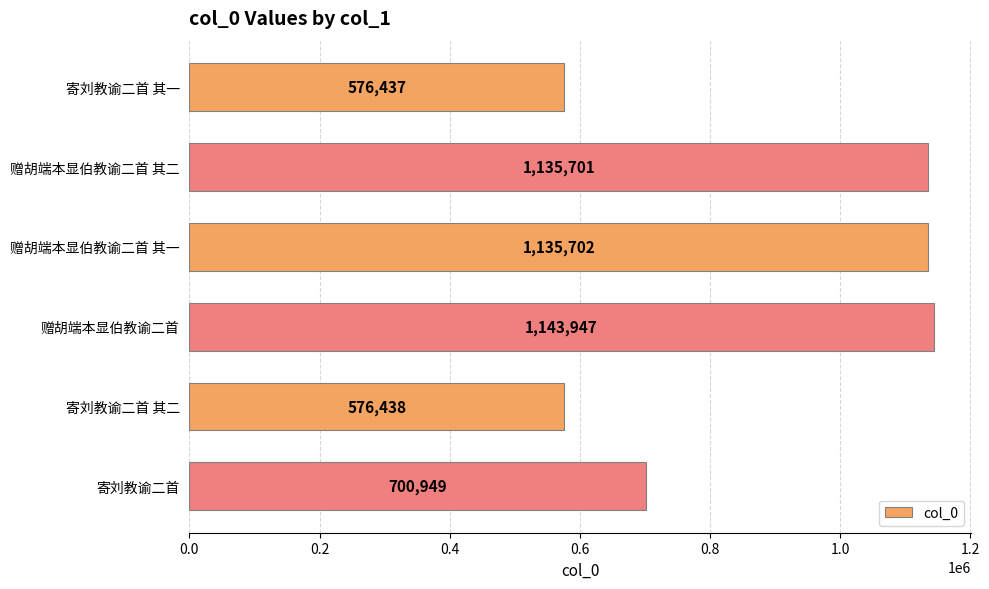

What is the label of the 6th bar from the bottom?

寄刘教谕二首 其一